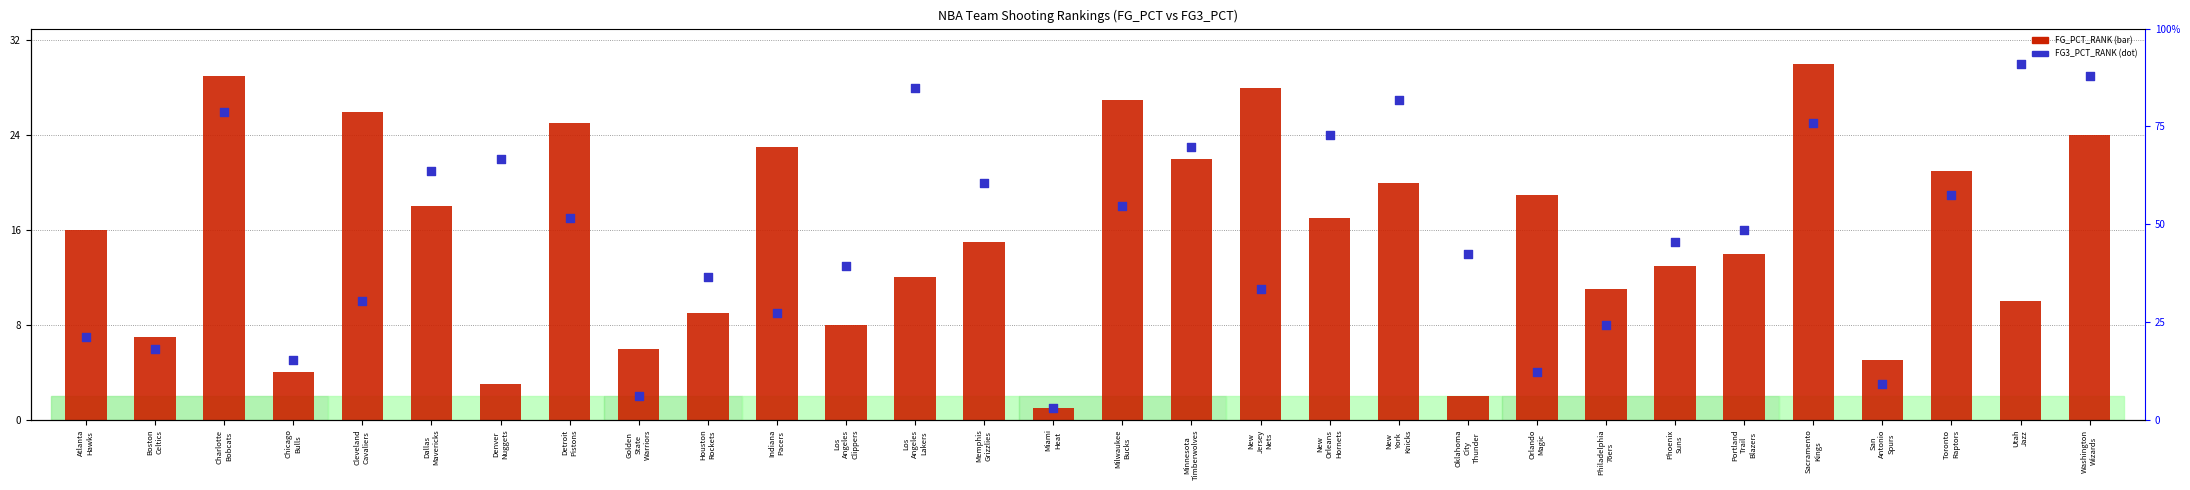

What is the total value across all series at Minnesota
Timberwolves?

45